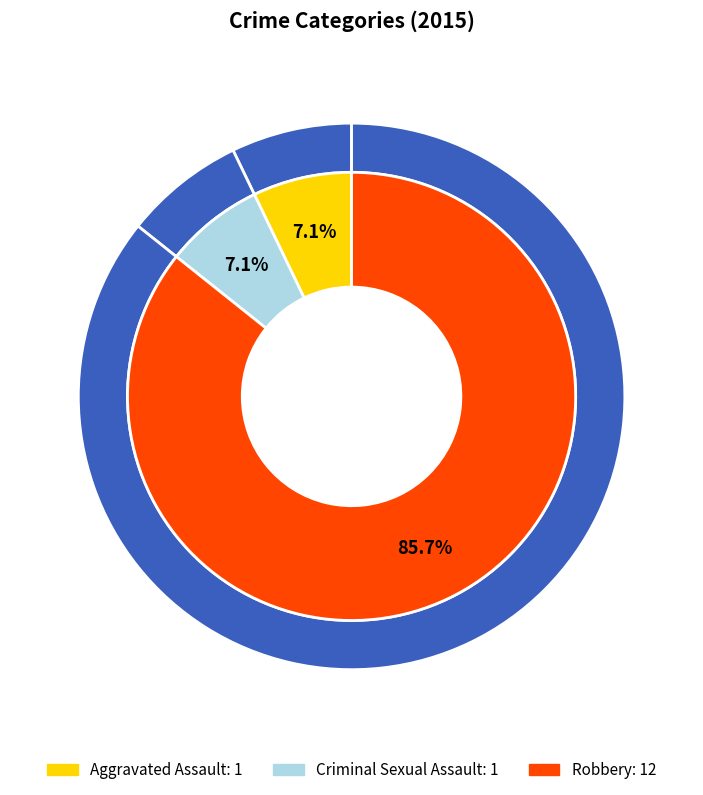

To the nearest percent, what is the average slice percentage?

33%